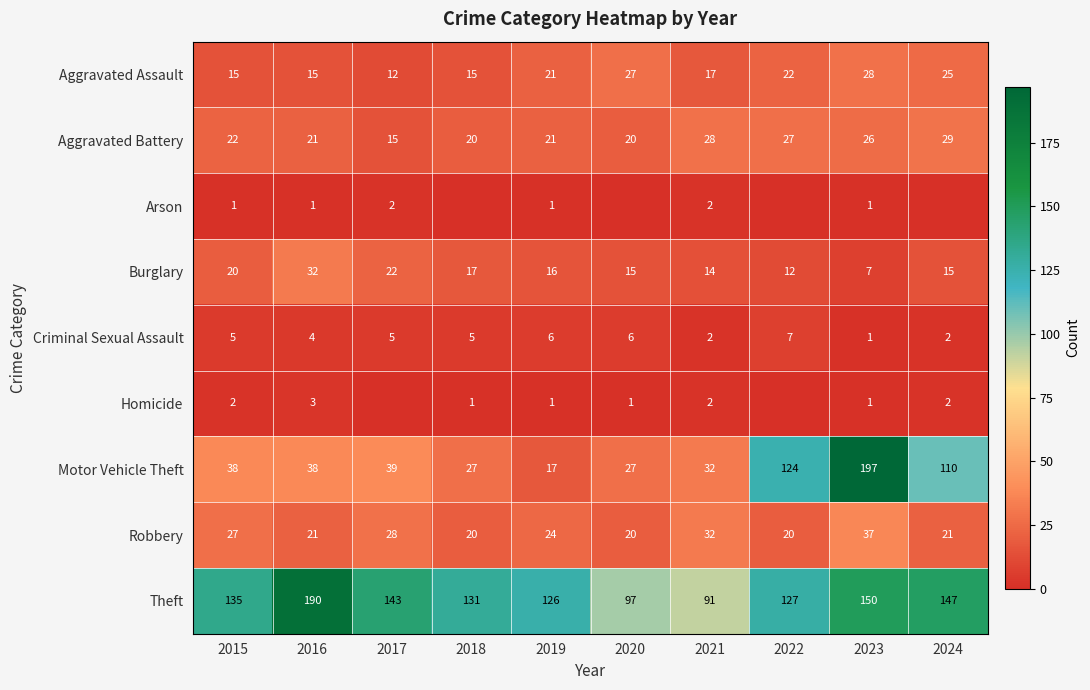

What is the spread (max minus min) of values at 2023?

196